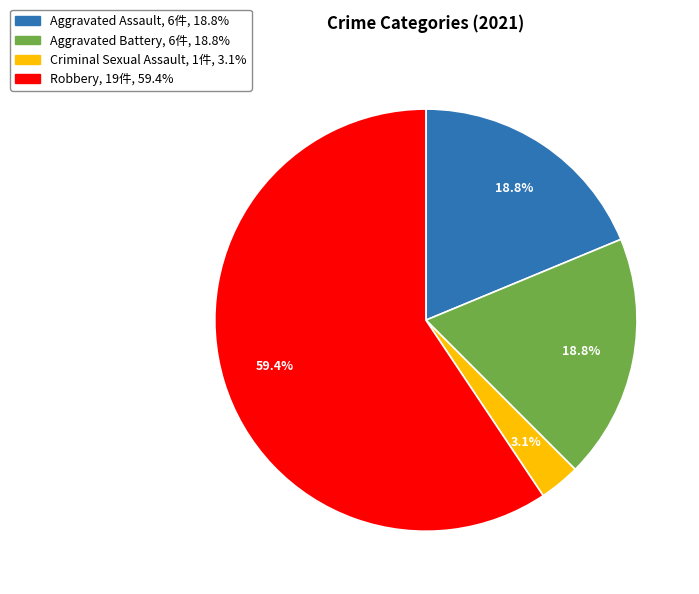

Which slice is the largest?

Robbery